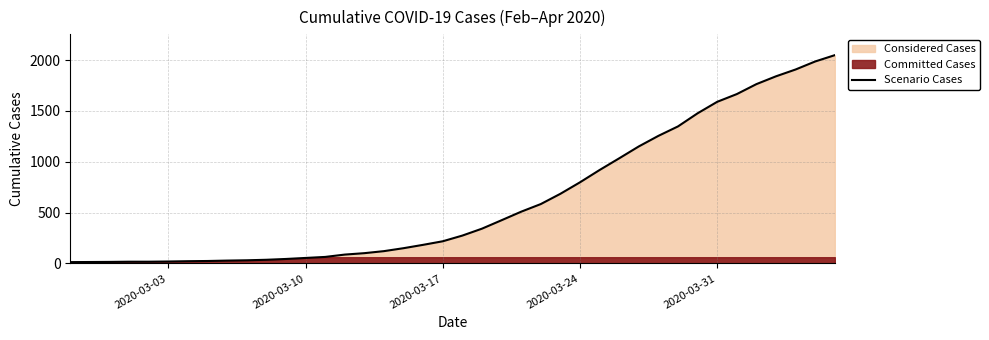

What is the maximum value for Scenario Cases?

2049